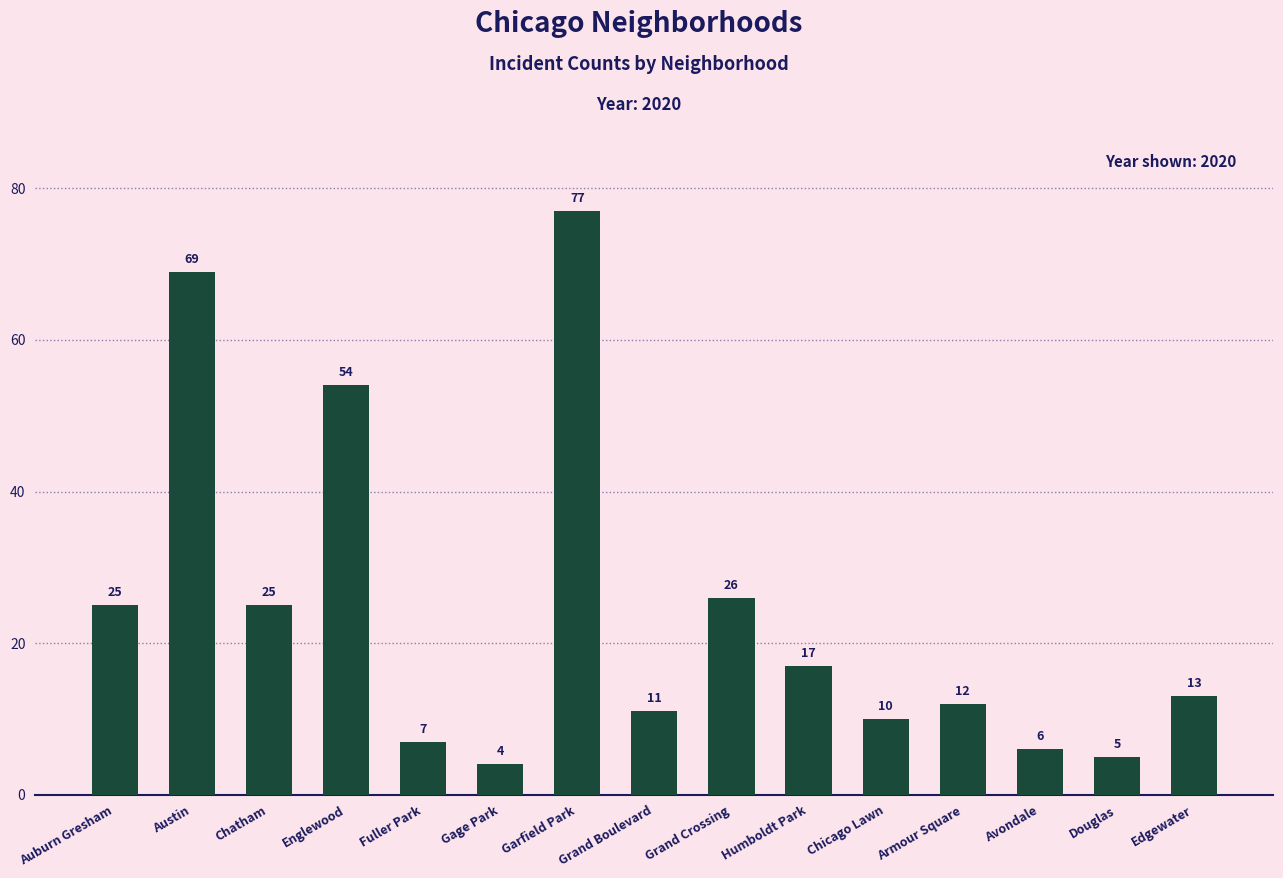

Which label corresponds to the smallest value in the chart?

Gage Park